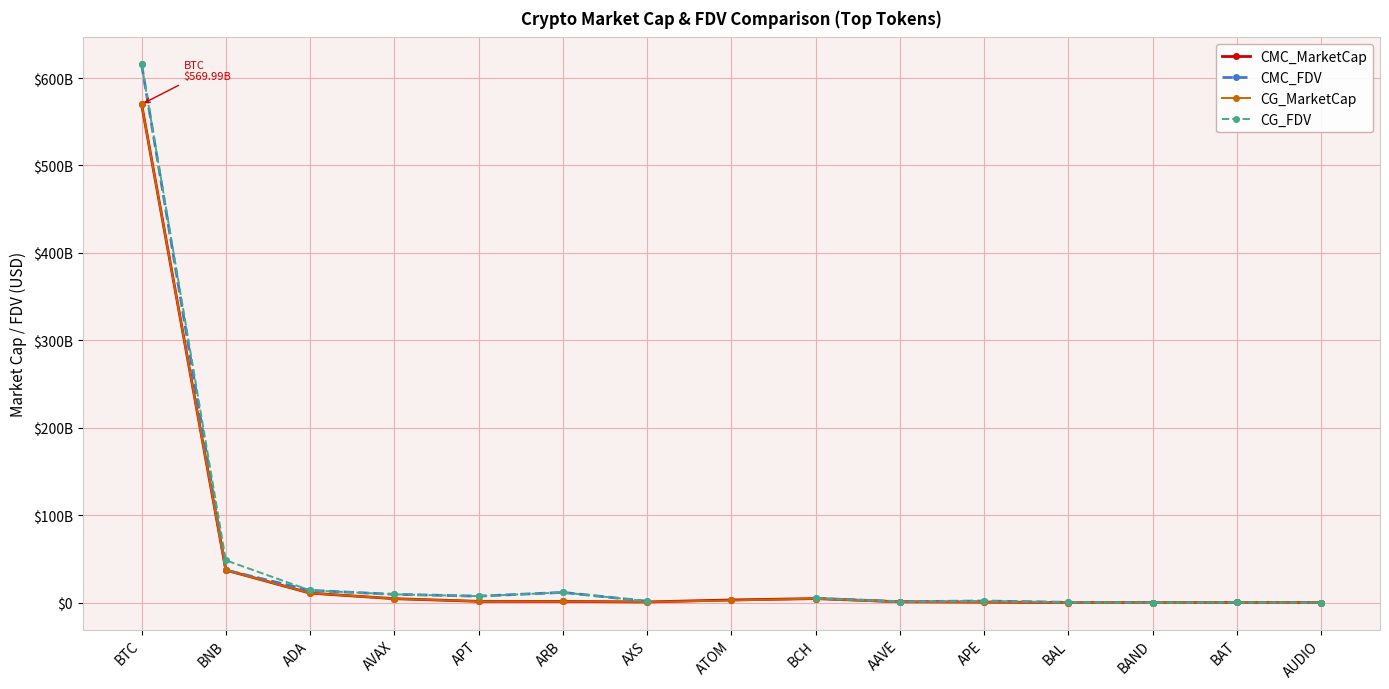

Which series has the largest range (max minus min)?

CG_FDV